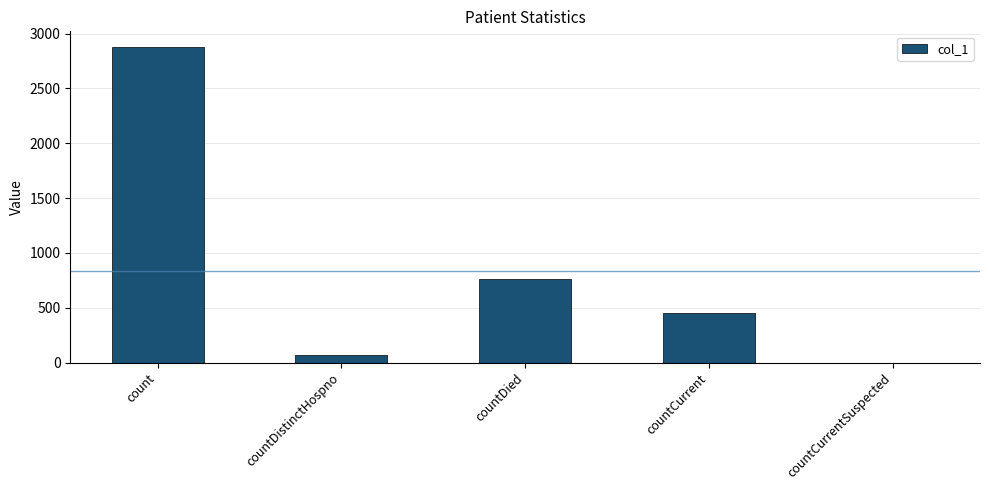

What is the sum of all values?

4163